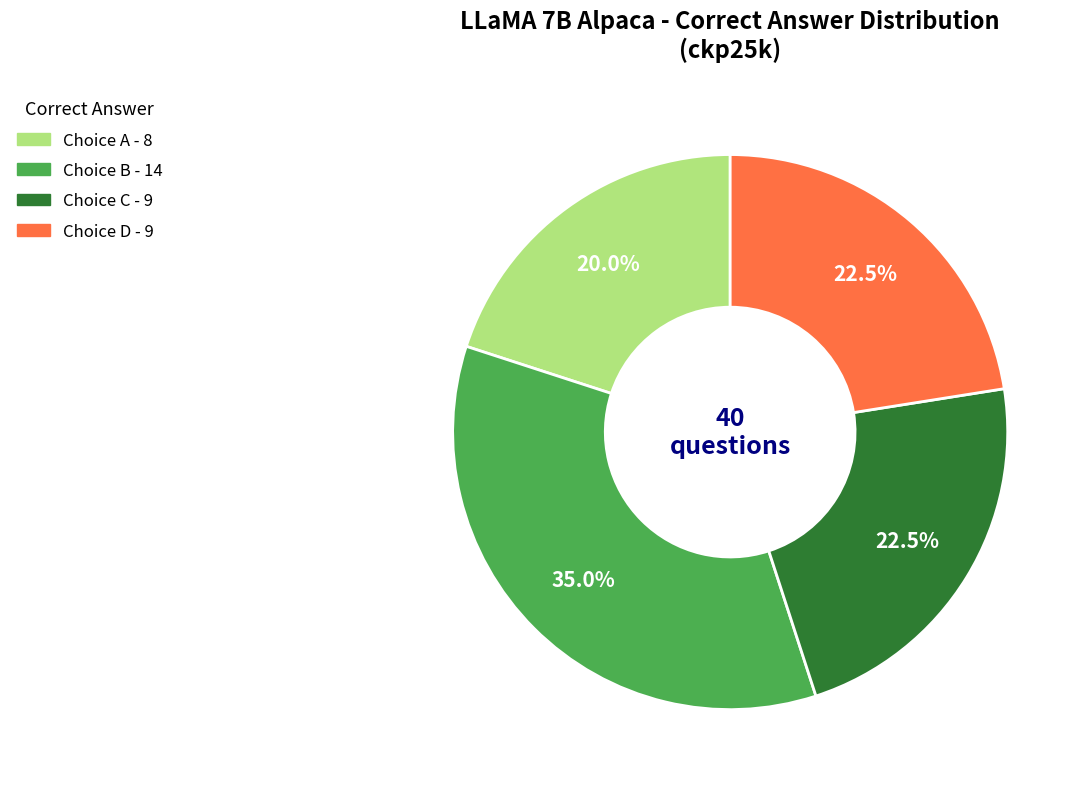

Is there a majority slice in this chart?

No